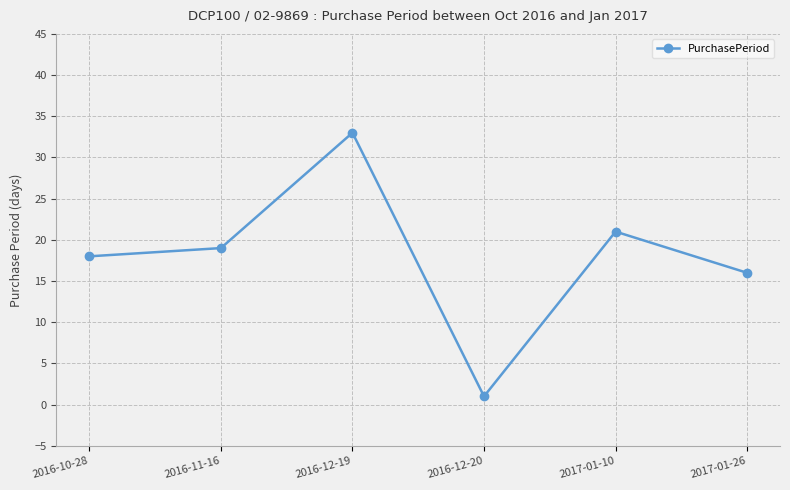

What value does the data have at 2017-01-10?

21